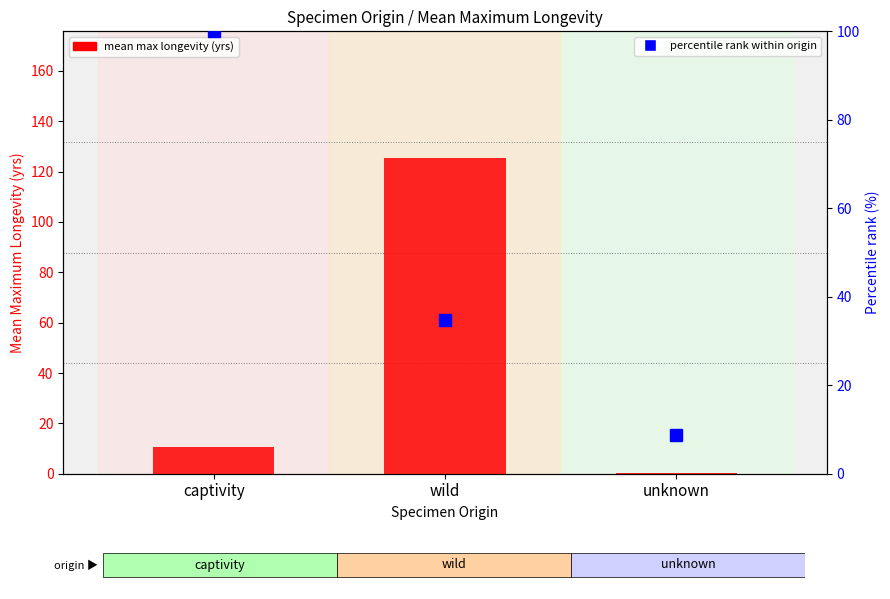

The mean max longevity (yrs) series shows 10.4 at captivity. True or false?

True